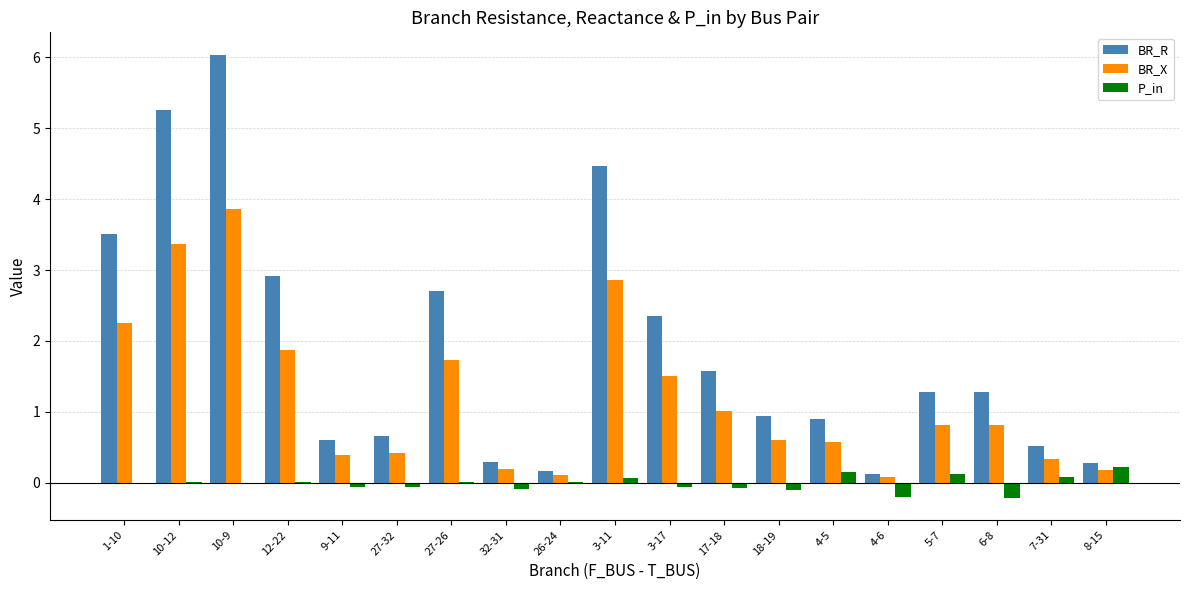

What is the greatest value displayed?

6.0